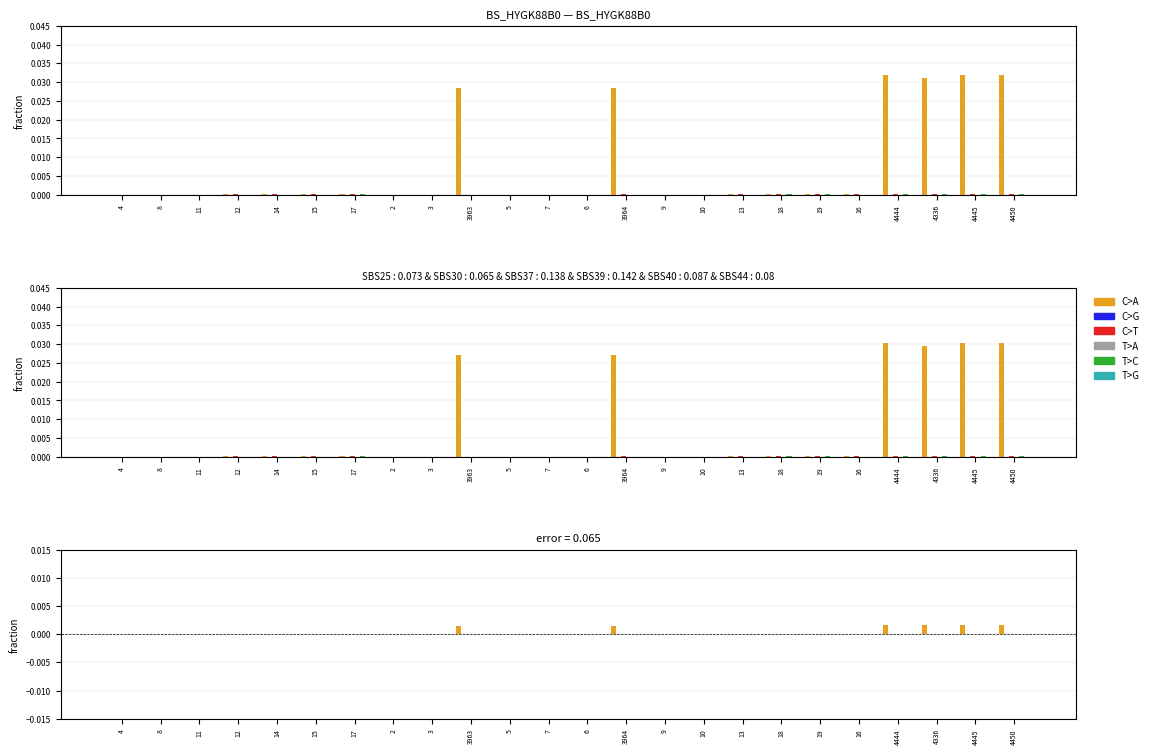

Which label corresponds to the largest value in the chart?

4450